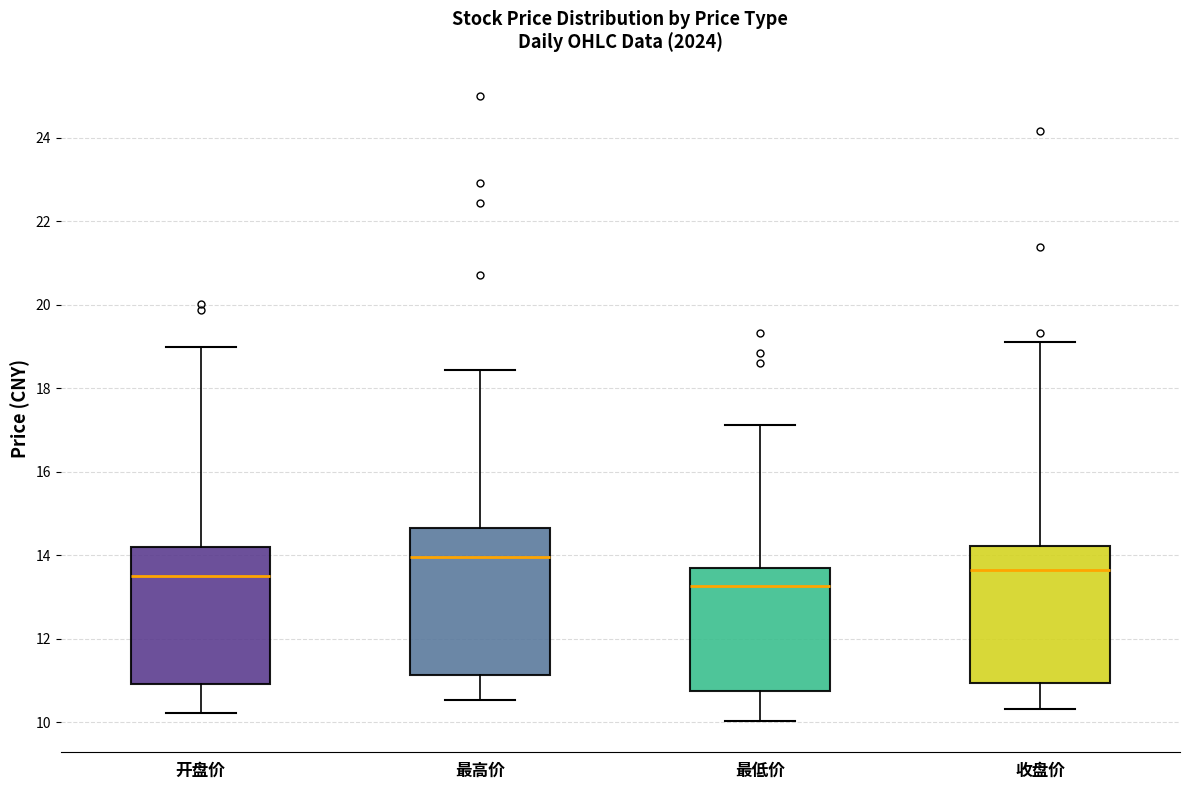

Which box's median line is the lowest?

最低价